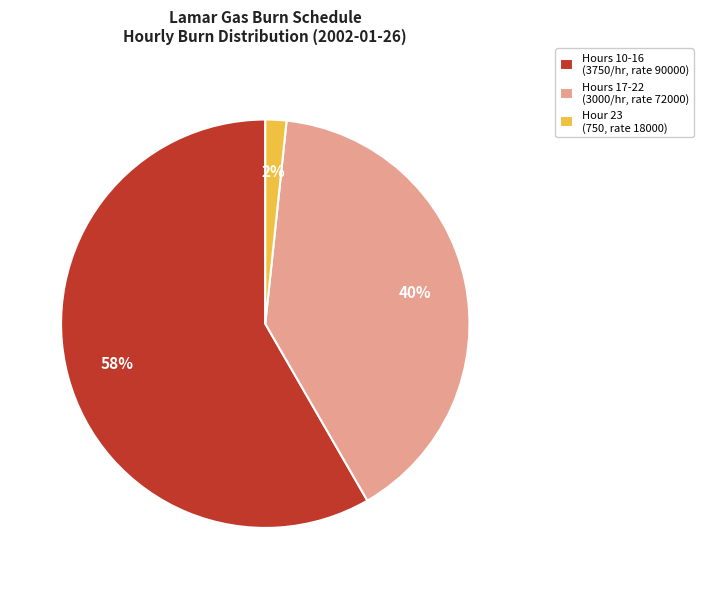

How many segments does this pie chart have?

3